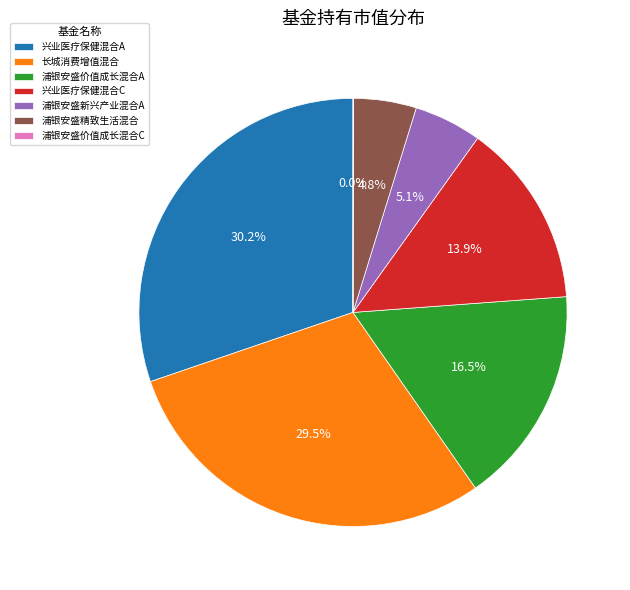

What is the ratio of the value at 浦银安盛价值成长混合A to the value at 长城消费增值混合?

0.6